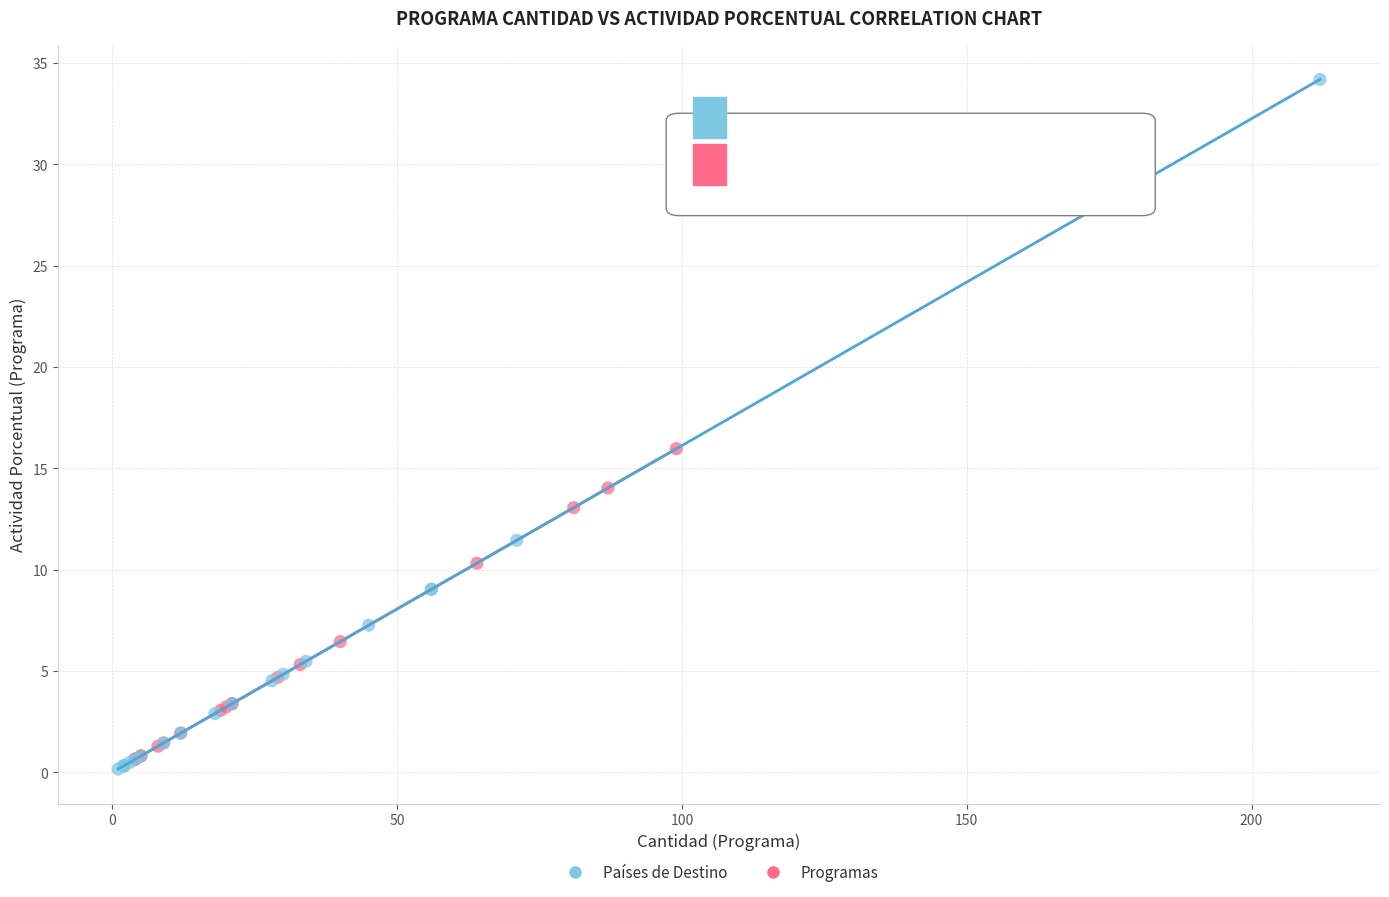

Which series reaches the maximum Y coordinate?

Países de Destino